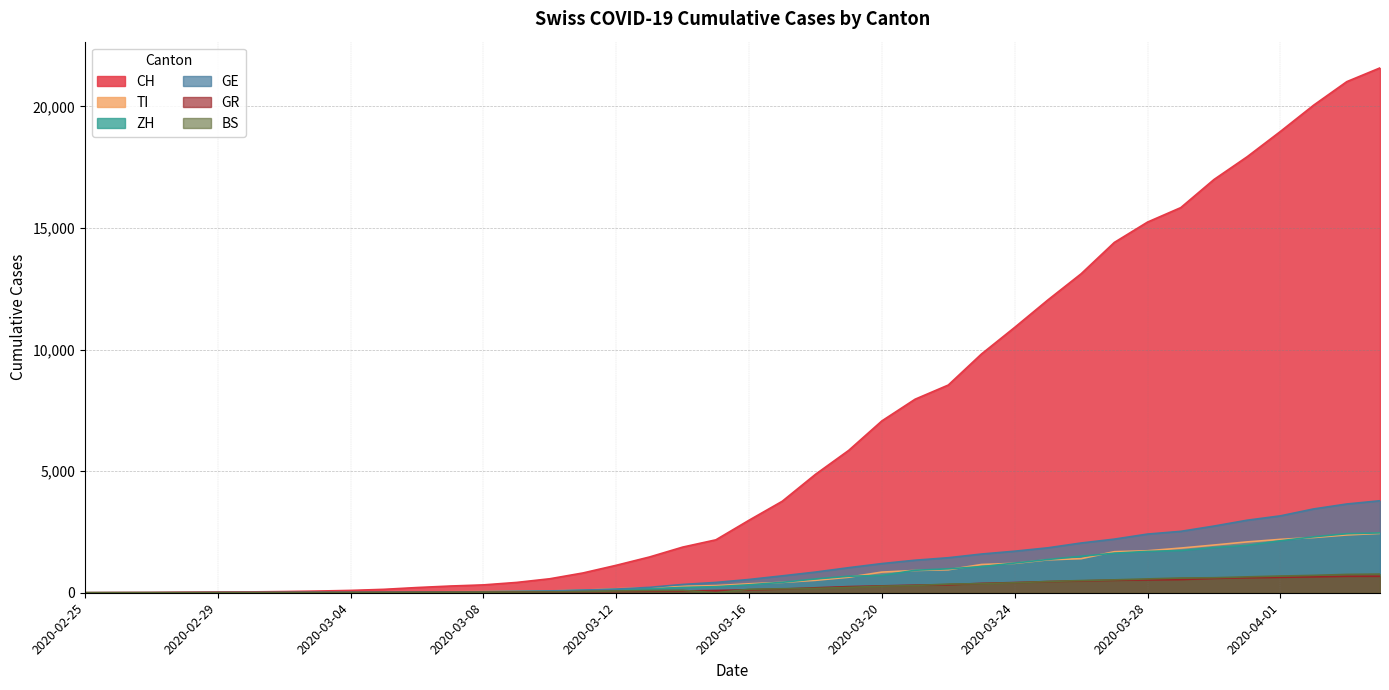

What is the label of the 33rd point from the left?

2020-03-28